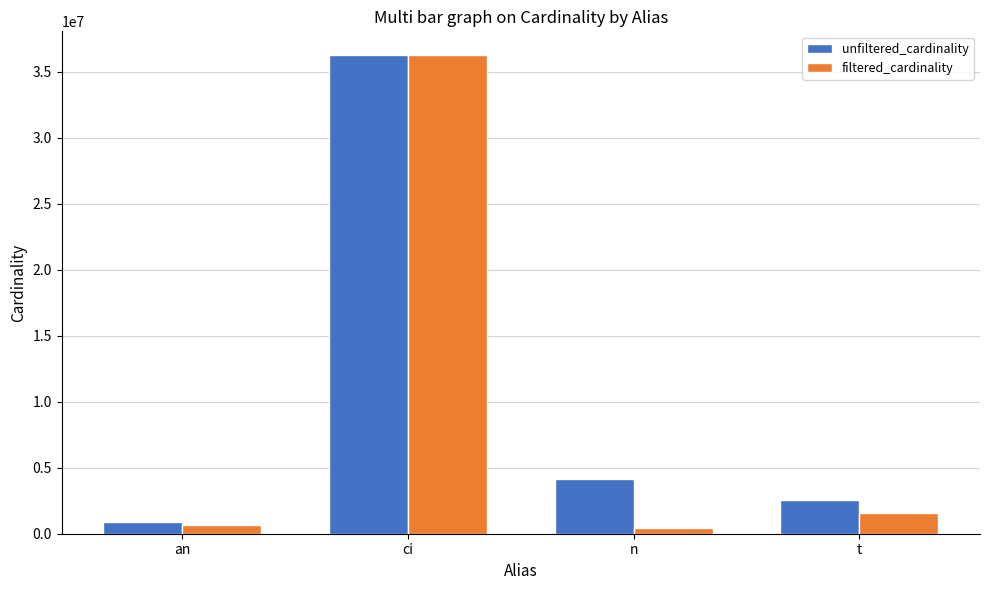

How many values in the unfiltered_cardinality series are below 4167491?

2